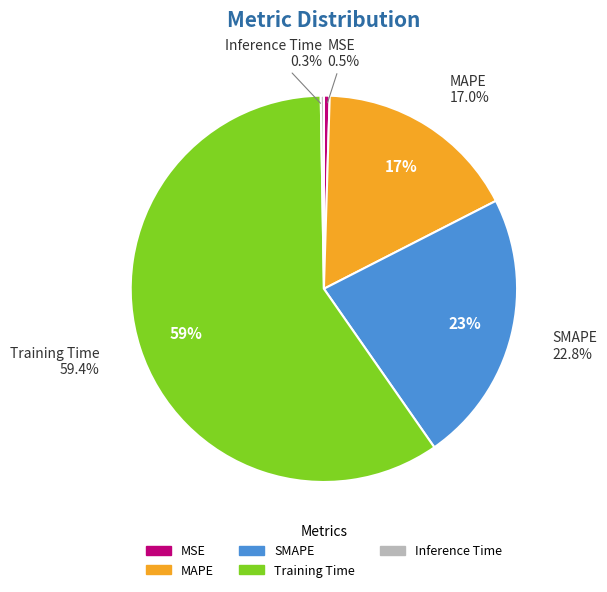

To the nearest percent, what is the combined percentage of Inference Time and MSE?

1%